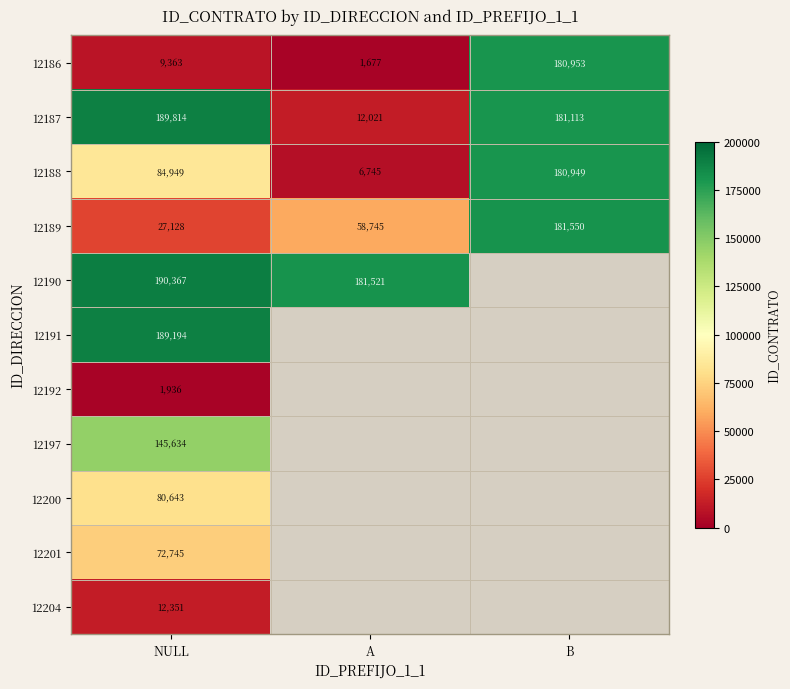

What is the difference between the highest and lowest values at A?

181521